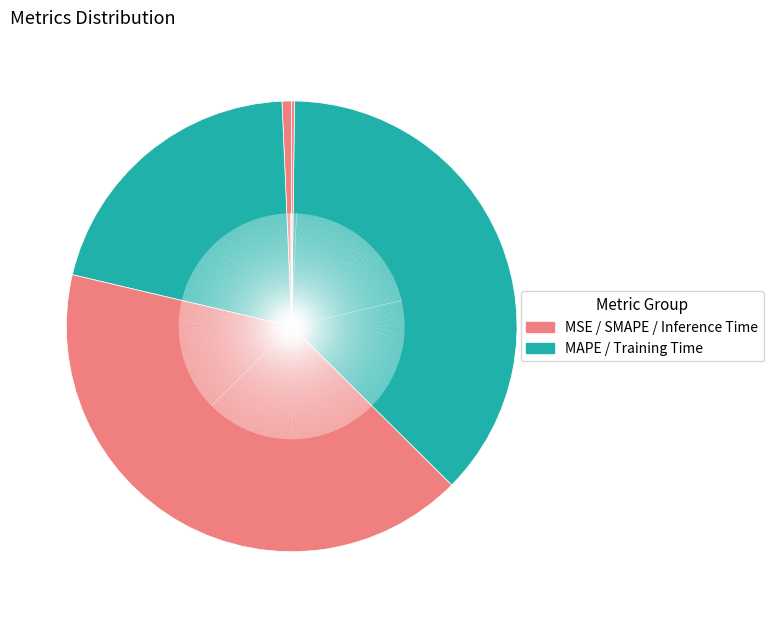

Rank the categories by value from lowest to highest.

Inference Time, MSE, MAPE, Training Time, SMAPE